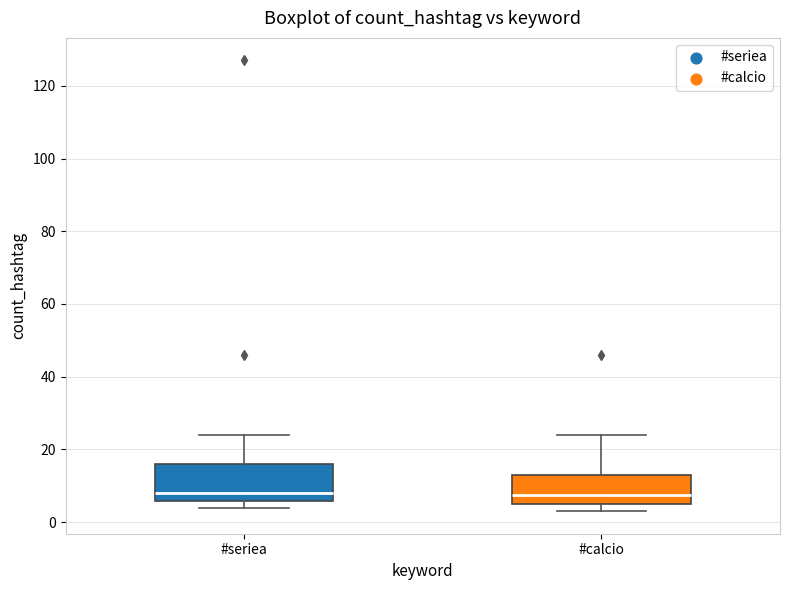

Reading left to right, transcribe this box plot: for each box, give where its median line is, the range the box spans, and where its two whiskers end, as read against the y-axis. The values are not printed on the chart, so give them approximately, as read against the axis.

#seriea: median 8, box 6 to 16, whiskers 4 to 24
#calcio: median 8, box 6 to 14, whiskers 4 to 24